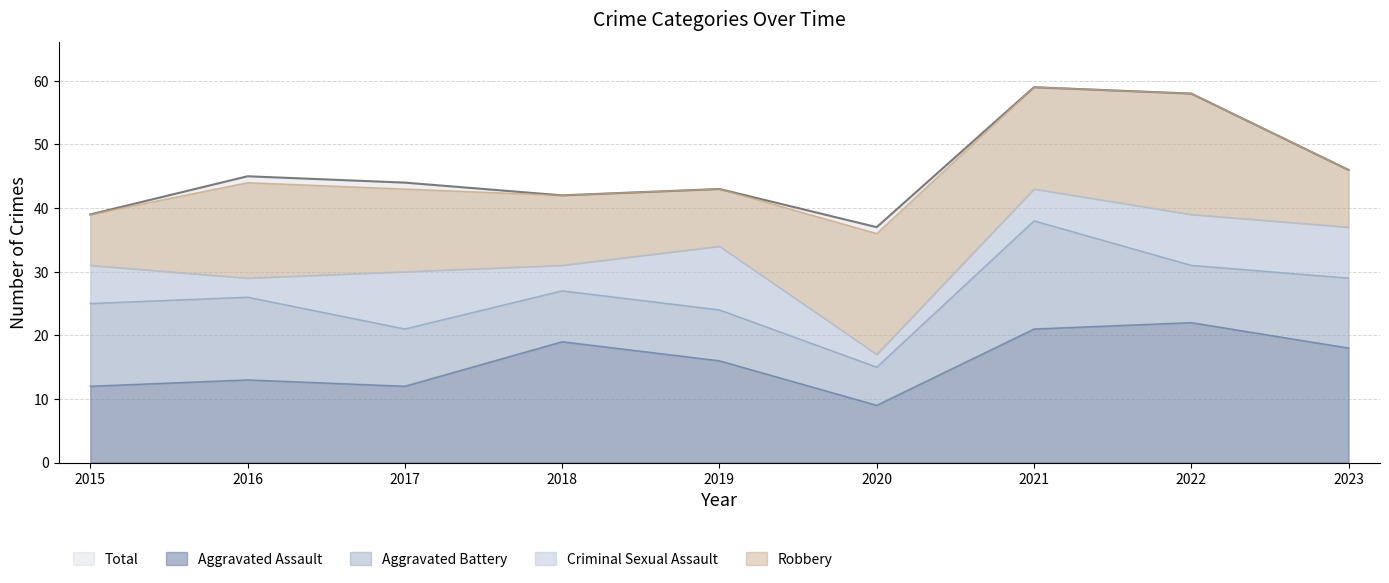

How many values in the Aggravated Battery series are below 9?

3